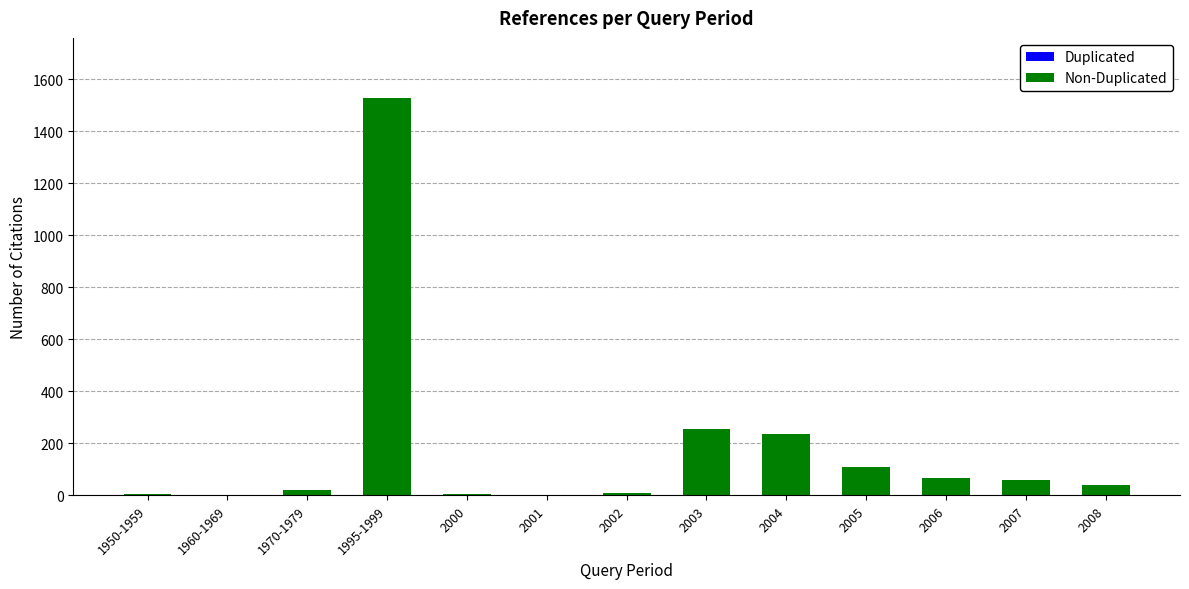

What is the change in value from 2001 to 2008?

+37